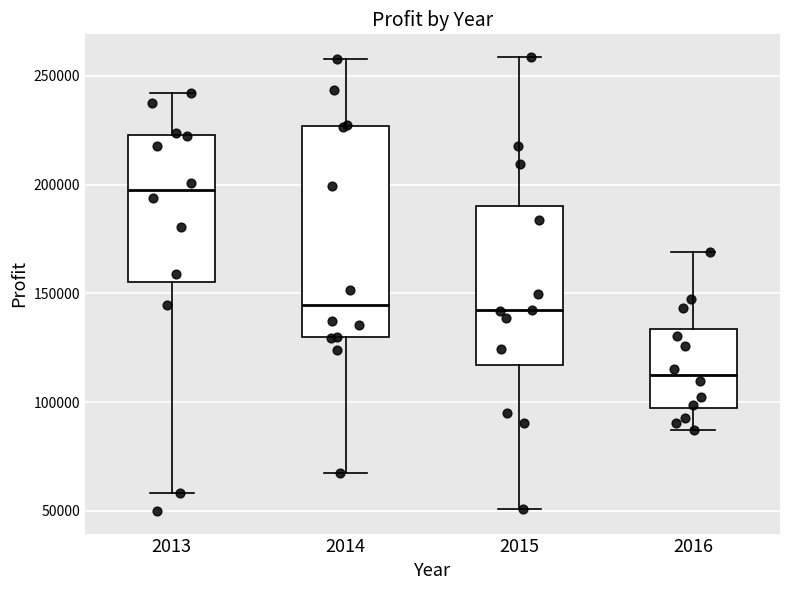

Where is the upper edge of the box at x = 2014 on the y-axis? The values are not printed on the chart, so give them approximately, as read against the axis.

225000